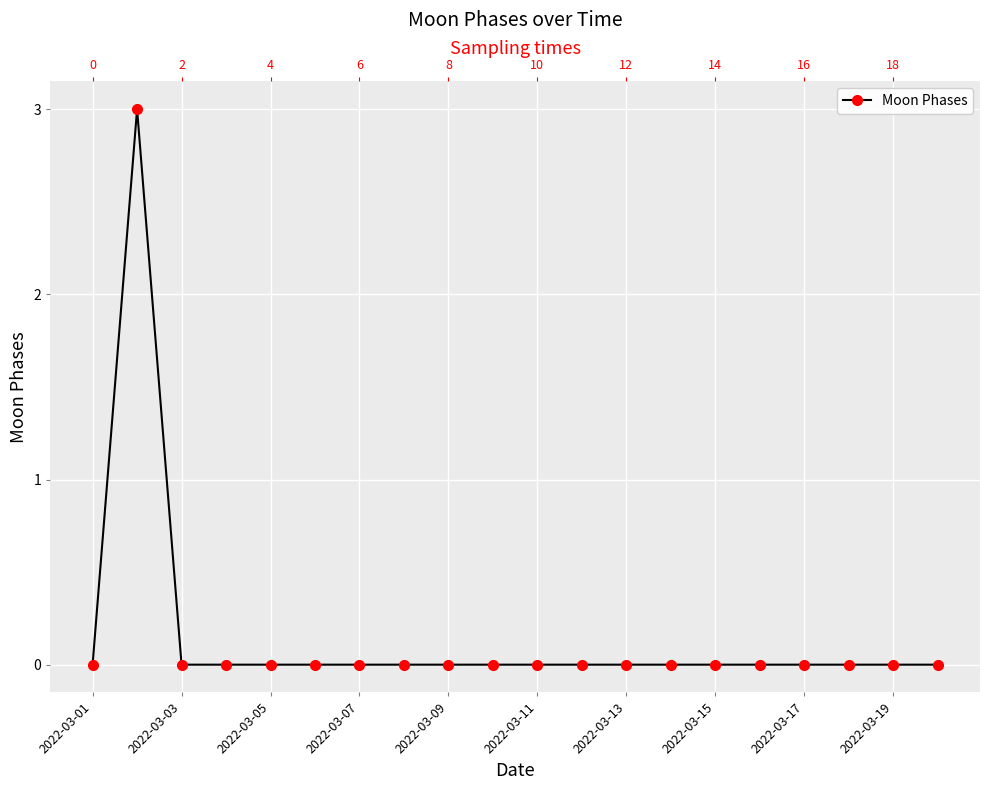

How many lines are shown in the chart?

1